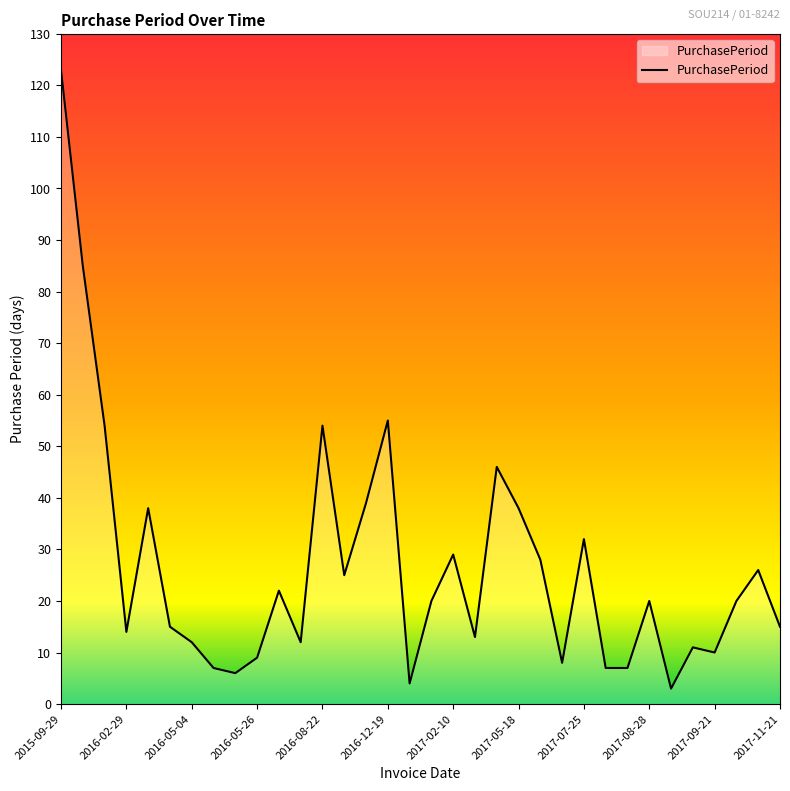

What is the minimum value shown in the chart?

3